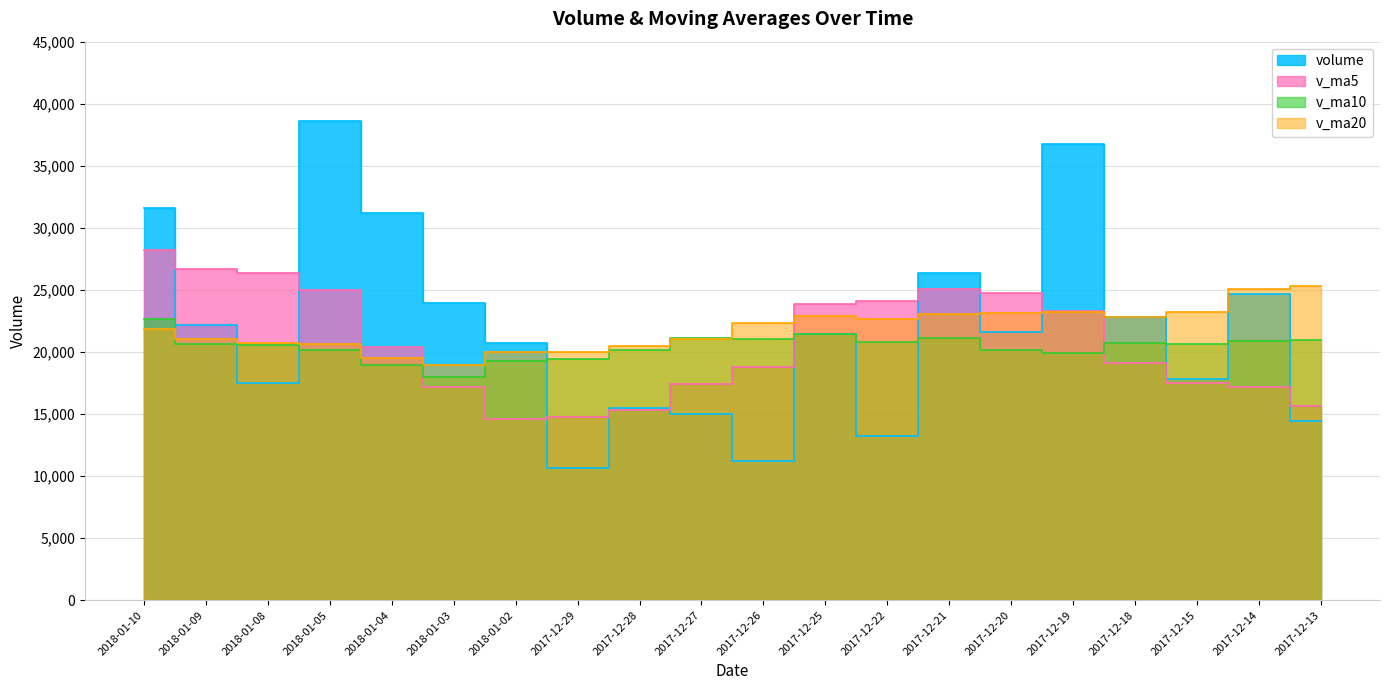

What is the sum of all volume values?

437142.5